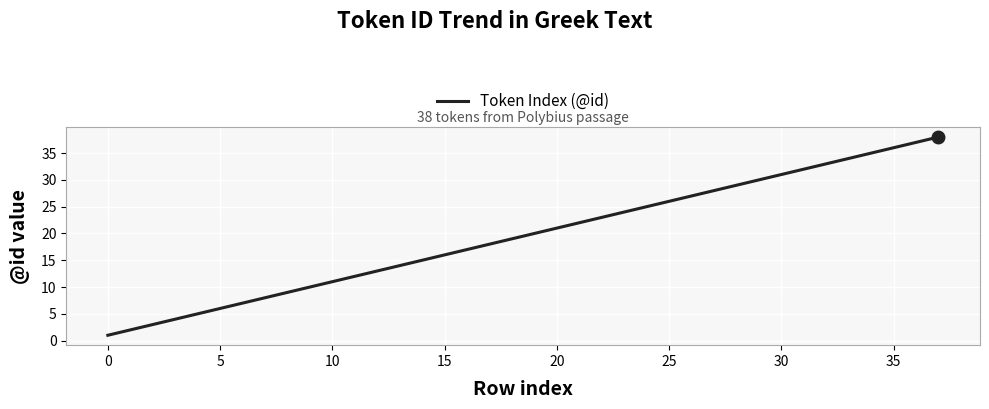

What is the greatest value displayed?

38